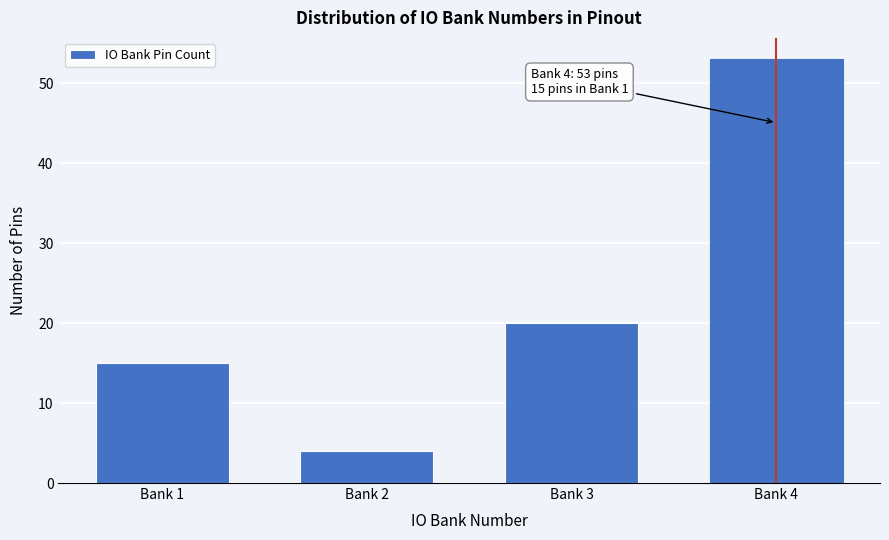

Reading left to right, what are all the values shown in this chart?

Bank 1=15	Bank 2=4	Bank 3=20	Bank 4=53